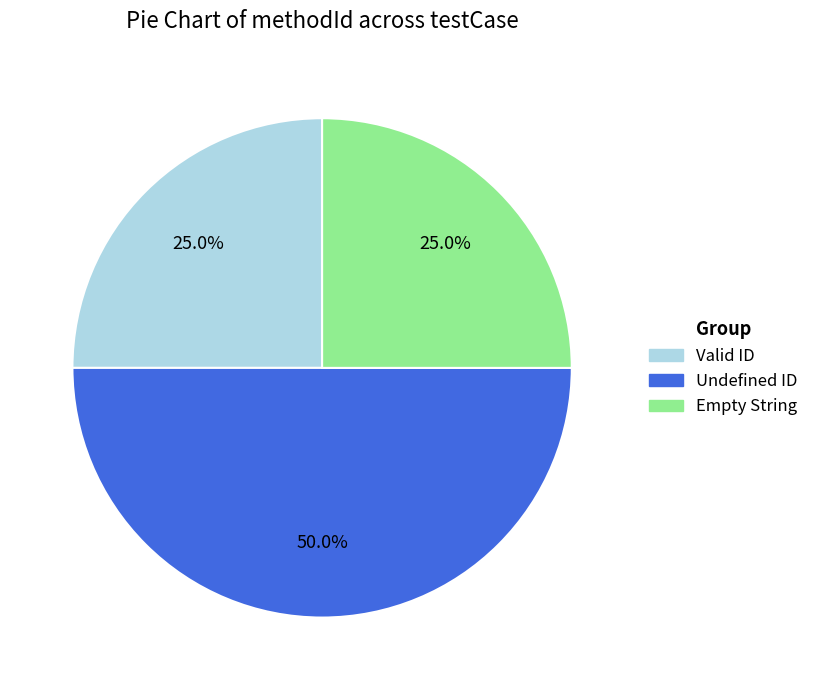

Does Empty String represent more than half of the total?

No